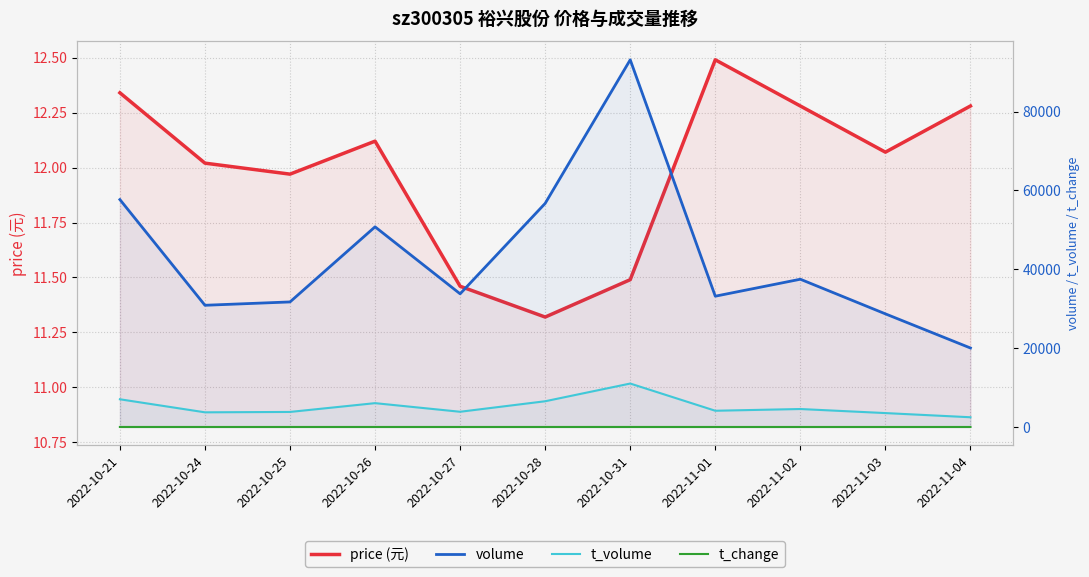

At how many categories does at least one series exceed 2635?

11